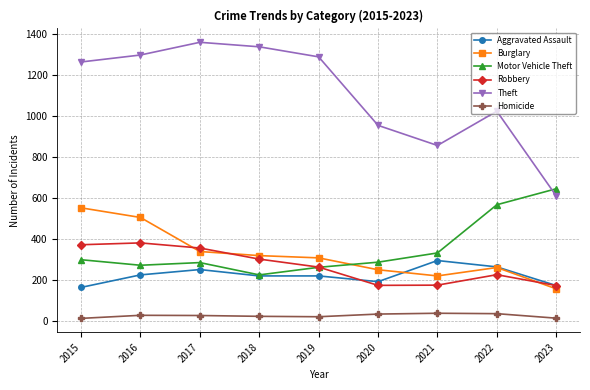

At which label does Robbery first exceed 263?

2015